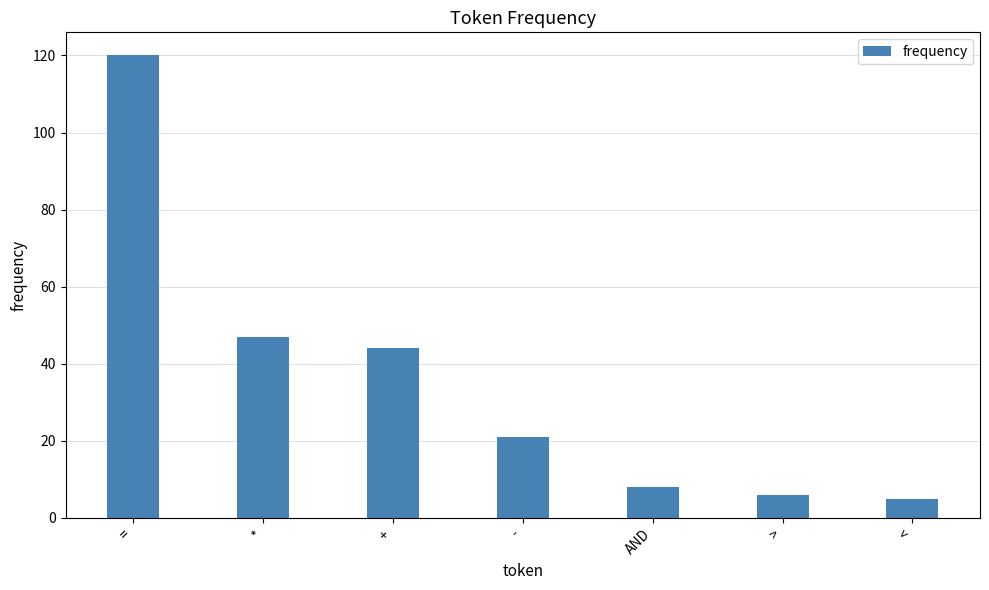

Reading left to right, list all the values displayed in this chart.

==120	*=47	+=44	-=21	AND=8	>=6	<=5